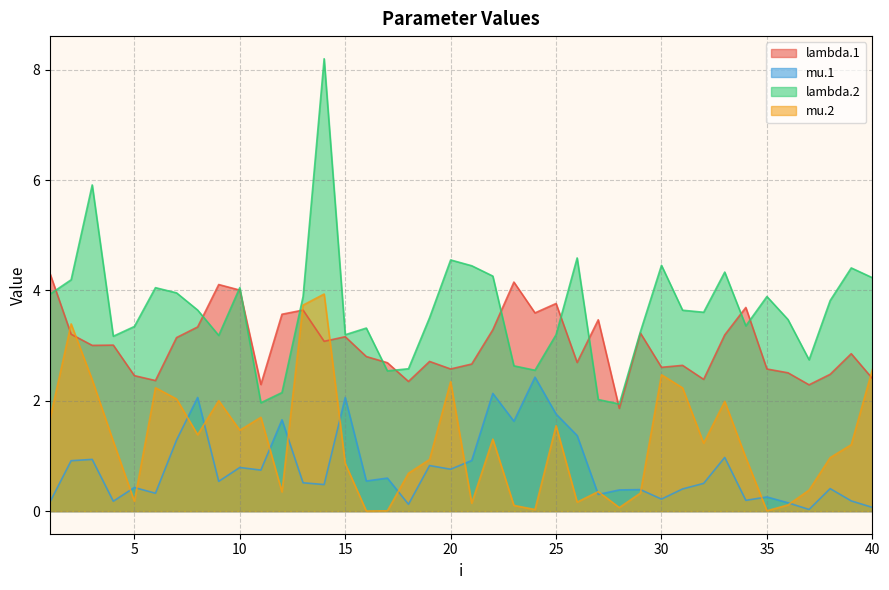

Where is mu.1 nearest to the value 1?

33